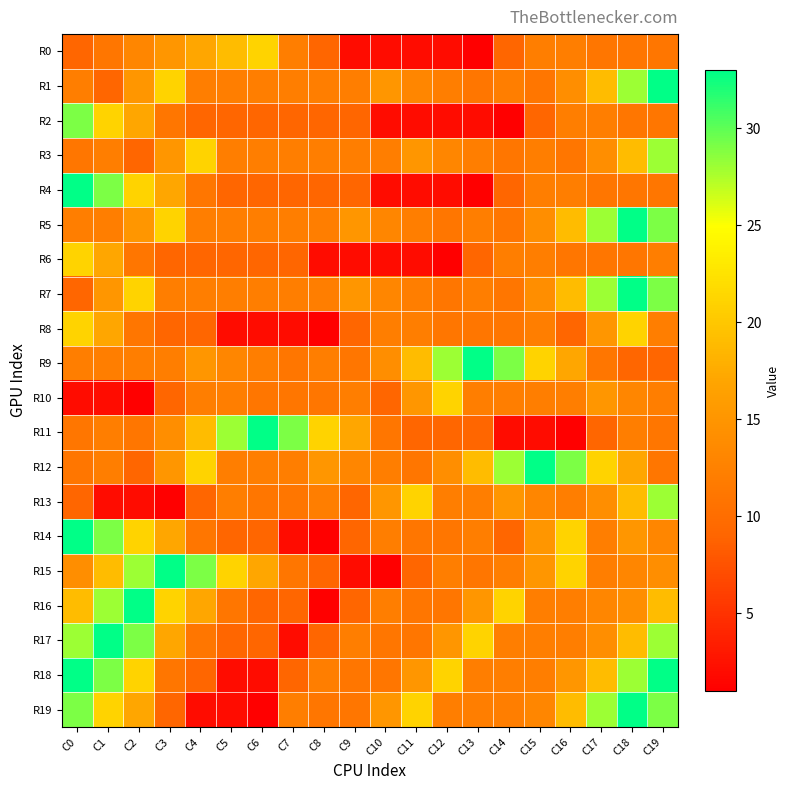

Reading right to left, extract all data points from this chart.

R0: C19=11	C18=11	C17=11	C16=12	C15=12	C14=9	C13=1	C12=2	C11=2	C10=2	C9=2	C8=9	C7=12	C6=21	C5=19	C4=17	C3=15	C2=13	C1=11	C0=9
R1: C19=33	C18=28	C17=19	C16=14	C15=11	C14=12	C13=11	C12=12	C11=13	C10=15	C9=12	C8=12	C7=12	C6=12	C5=12	C4=12	C3=21	C2=15	C1=9	C0=12
R2: C19=11	C18=11	C17=12	C16=12	C15=9	C14=1	C13=2	C12=2	C11=2	C10=2	C9=9	C8=9	C7=9	C6=9	C5=9	C4=9	C3=11	C2=17	C1=21	C0=29
R3: C19=28	C18=19	C17=14	C16=11	C15=12	C14=11	C13=12	C12=13	C11=15	C10=12	C9=12	C8=12	C7=12	C6=12	C5=12	C4=21	C3=15	C2=9	C1=12	C0=11
R4: C19=11	C18=11	C17=11	C16=12	C15=12	C14=9	C13=1	C12=2	C11=2	C10=2	C9=9	C8=9	C7=9	C6=9	C5=9	C4=11	C3=17	C2=21	C1=29	C0=33
R5: C19=29	C18=33	C17=28	C16=19	C15=14	C14=11	C13=12	C12=11	C11=12	C10=13	C9=15	C8=12	C7=12	C6=12	C5=12	C4=12	C3=21	C2=15	C1=12	C0=12
R6: C19=12	C18=11	C17=11	C16=11	C15=12	C14=12	C13=9	C12=1	C11=2	C10=2	C9=2	C8=2	C7=9	C6=9	C5=9	C4=9	C3=9	C2=11	C1=17	C0=21
R7: C19=29	C18=33	C17=28	C16=19	C15=14	C14=11	C13=12	C12=11	C11=12	C10=13	C9=15	C8=12	C7=12	C6=12	C5=12	C4=12	C3=12	C2=21	C1=15	C0=9
R8: C19=12	C18=21	C17=15	C16=9	C15=12	C14=11	C13=11	C12=11	C11=12	C10=12	C9=9	C8=1	C7=2	C6=2	C5=2	C4=9	C3=9	C2=11	C1=17	C0=21
R9: C19=9	C18=9	C17=11	C16=17	C15=21	C14=29	C13=33	C12=28	C11=19	C10=14	C9=11	C8=12	C7=11	C6=12	C5=13	C4=15	C3=12	C2=12	C1=12	C0=12
R10: C19=12	C18=13	C17=15	C16=12	C15=12	C14=12	C13=12	C12=21	C11=15	C10=9	C9=12	C8=11	C7=11	C6=11	C5=12	C4=12	C3=9	C2=1	C1=2	C0=2
R11: C19=11	C18=12	C17=9	C16=1	C15=2	C14=2	C13=9	C12=9	C11=9	C10=11	C9=17	C8=21	C7=29	C6=33	C5=28	C4=19	C3=14	C2=11	C1=12	C0=11
R12: C19=11	C18=17	C17=21	C16=29	C15=33	C14=28	C13=19	C12=14	C11=11	C10=12	C9=13	C8=15	C7=12	C6=12	C5=12	C4=21	C3=15	C2=9	C1=12	C0=11
R13: C19=28	C18=19	C17=14	C16=12	C15=13	C14=15	C13=12	C12=12	C11=21	C10=15	C9=9	C8=12	C7=11	C6=11	C5=12	C4=9	C3=1	C2=2	C1=2	C0=9
R14: C19=13	C18=15	C17=12	C16=21	C15=15	C14=9	C13=12	C12=11	C11=11	C10=12	C9=9	C8=1	C7=2	C6=9	C5=9	C4=11	C3=17	C2=21	C1=29	C0=33
R15: C19=14	C18=13	C17=12	C16=21	C15=15	C14=12	C13=11	C12=12	C11=9	C10=1	C9=2	C8=9	C7=11	C6=17	C5=21	C4=29	C3=33	C2=28	C1=19	C0=14
R16: C19=19	C18=14	C17=13	C16=12	C15=12	C14=21	C13=15	C12=11	C11=11	C10=12	C9=9	C8=1	C7=9	C6=9	C5=11	C4=17	C3=21	C2=33	C1=28	C0=19
R17: C19=28	C18=19	C17=14	C16=12	C15=12	C14=12	C13=21	C12=15	C11=11	C10=11	C9=12	C8=9	C7=2	C6=9	C5=9	C4=11	C3=17	C2=29	C1=33	C0=28
R18: C19=33	C18=28	C17=19	C16=15	C15=12	C14=12	C13=12	C12=21	C11=15	C10=11	C9=11	C8=12	C7=9	C6=2	C5=2	C4=9	C3=11	C2=21	C1=29	C0=33
R19: C19=29	C18=33	C17=28	C16=19	C15=13	C14=12	C13=12	C12=12	C11=21	C10=15	C9=11	C8=11	C7=12	C6=1	C5=2	C4=2	C3=9	C2=17	C1=21	C0=29